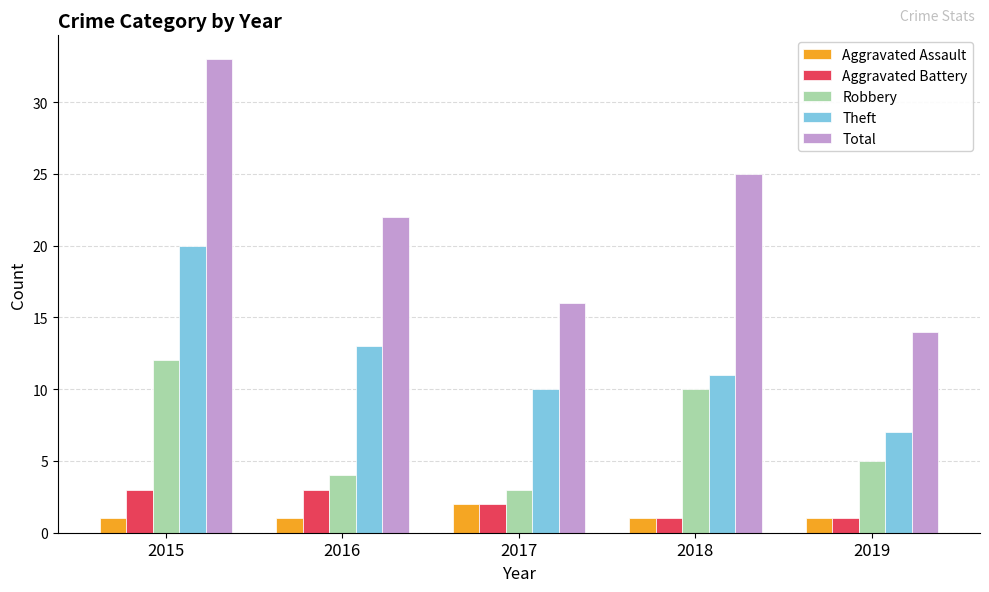

Count the Total values in the range 16 to 25.

3